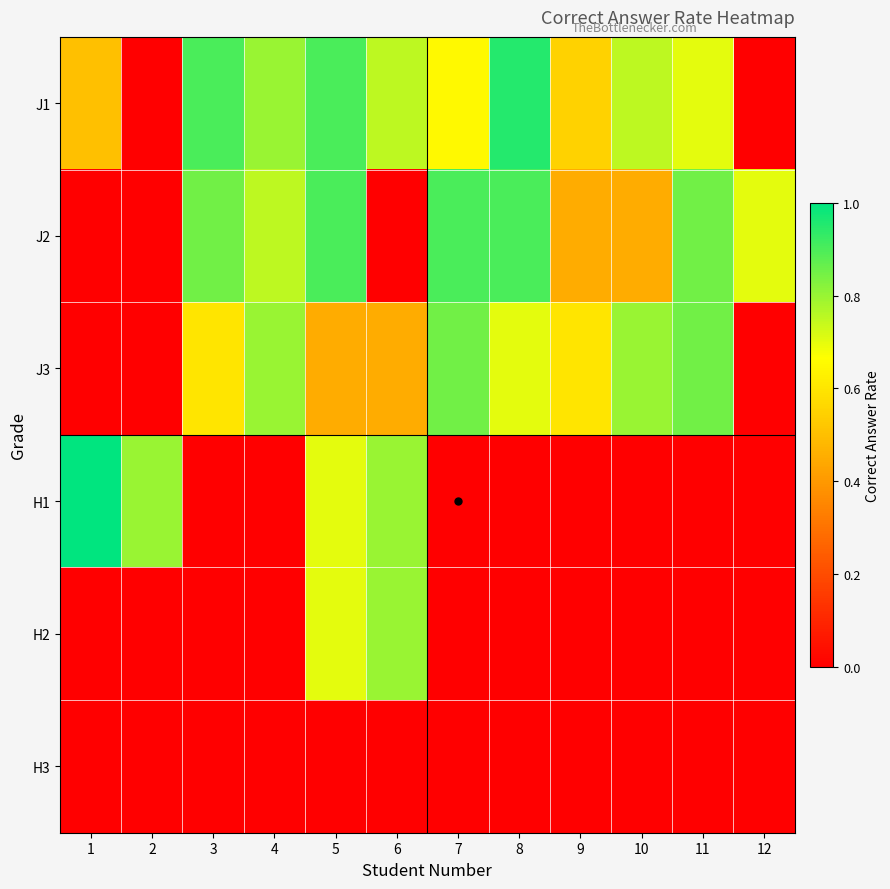

What is the total value across all series at 9?

1.6